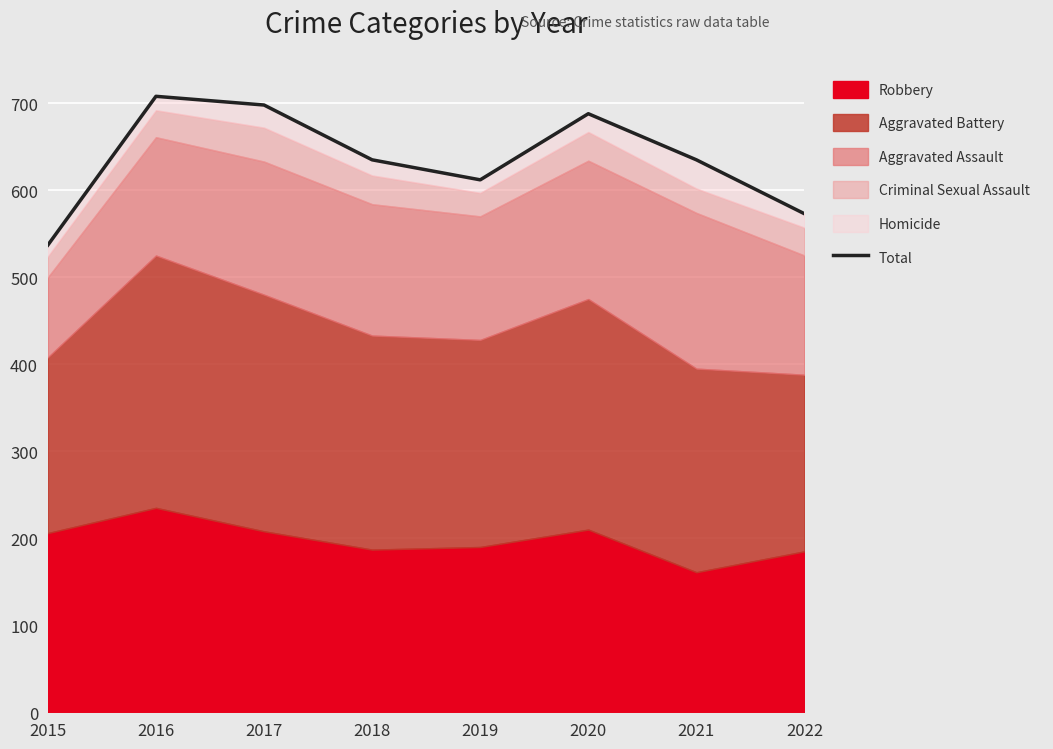

The chart shows a value of 141 at 2015. True or false?

False